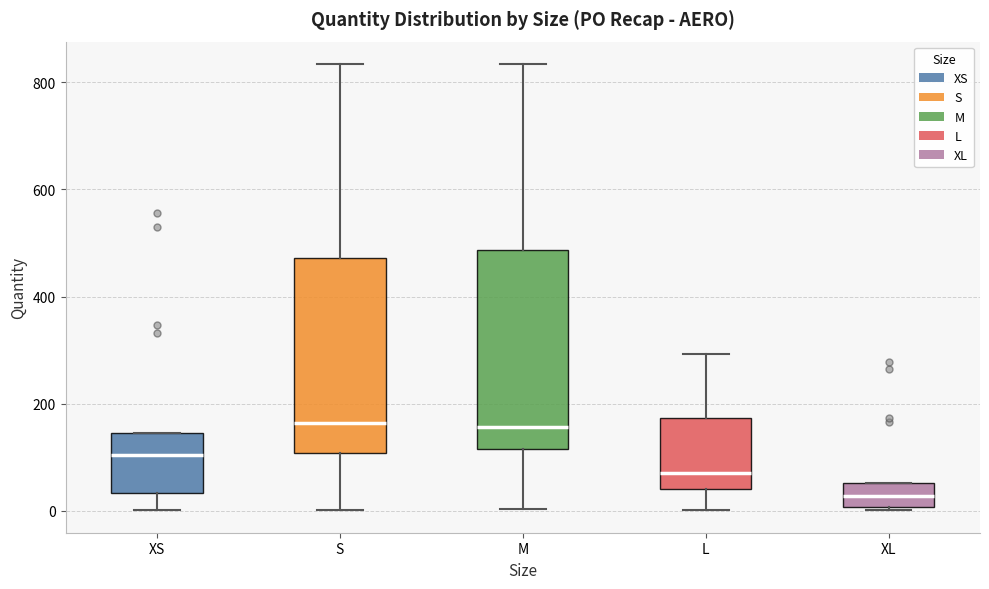

Reading left to right, transcribe this box plot: for each box, give where its median line is, the range the box spans, and where its two whiskers end, as read against the y-axis. The values are not printed on the chart, so give them approximately, as read against the axis.

XS: median 100, box 40 to 140, whiskers 0 to 140
S: median 160, box 100 to 480, whiskers 0 to 840
M: median 160, box 120 to 480, whiskers 0 to 840
L: median 80, box 40 to 180, whiskers 0 to 300
XL: median 20, box 0 to 60, whiskers 0 (just below the box's lower edge) to 60